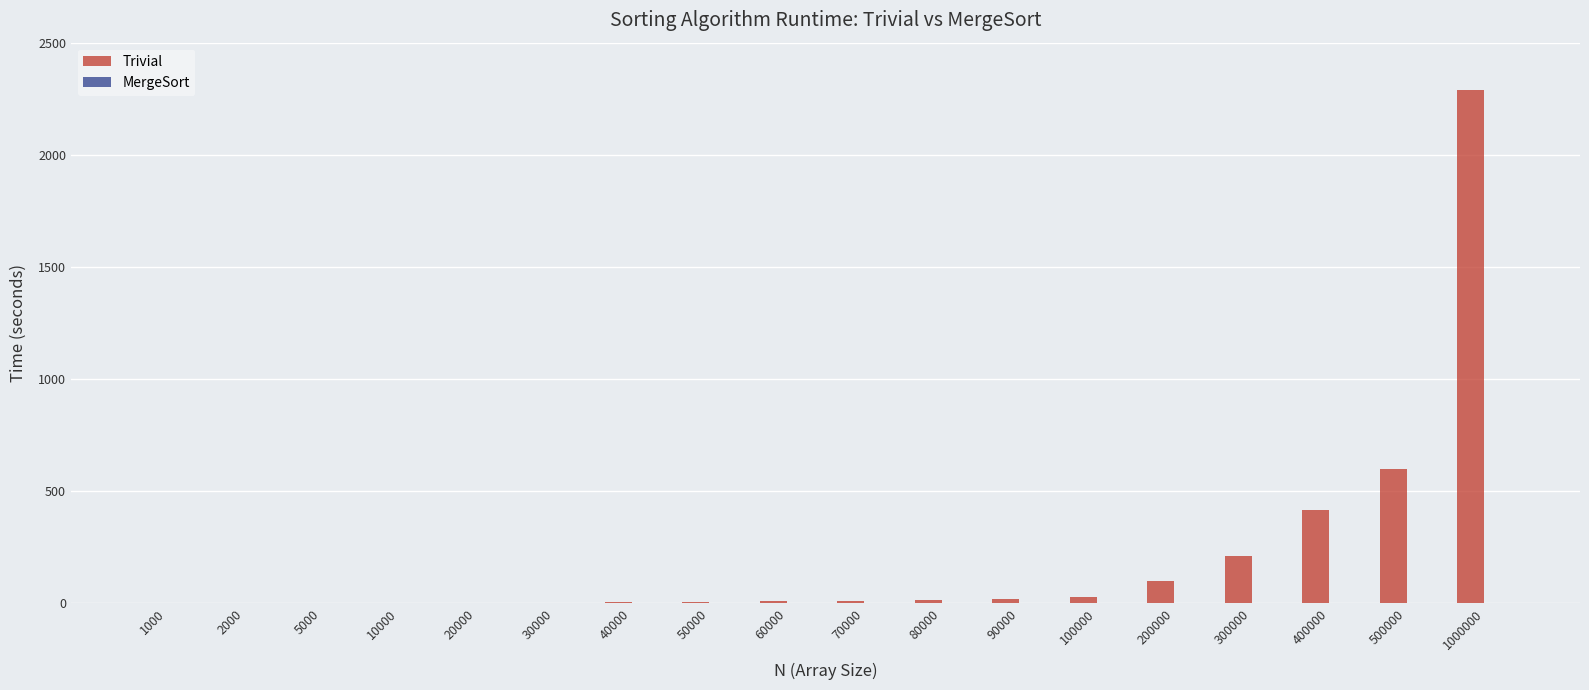

Is it true that Trivial equals 122.5 at 500000?

False